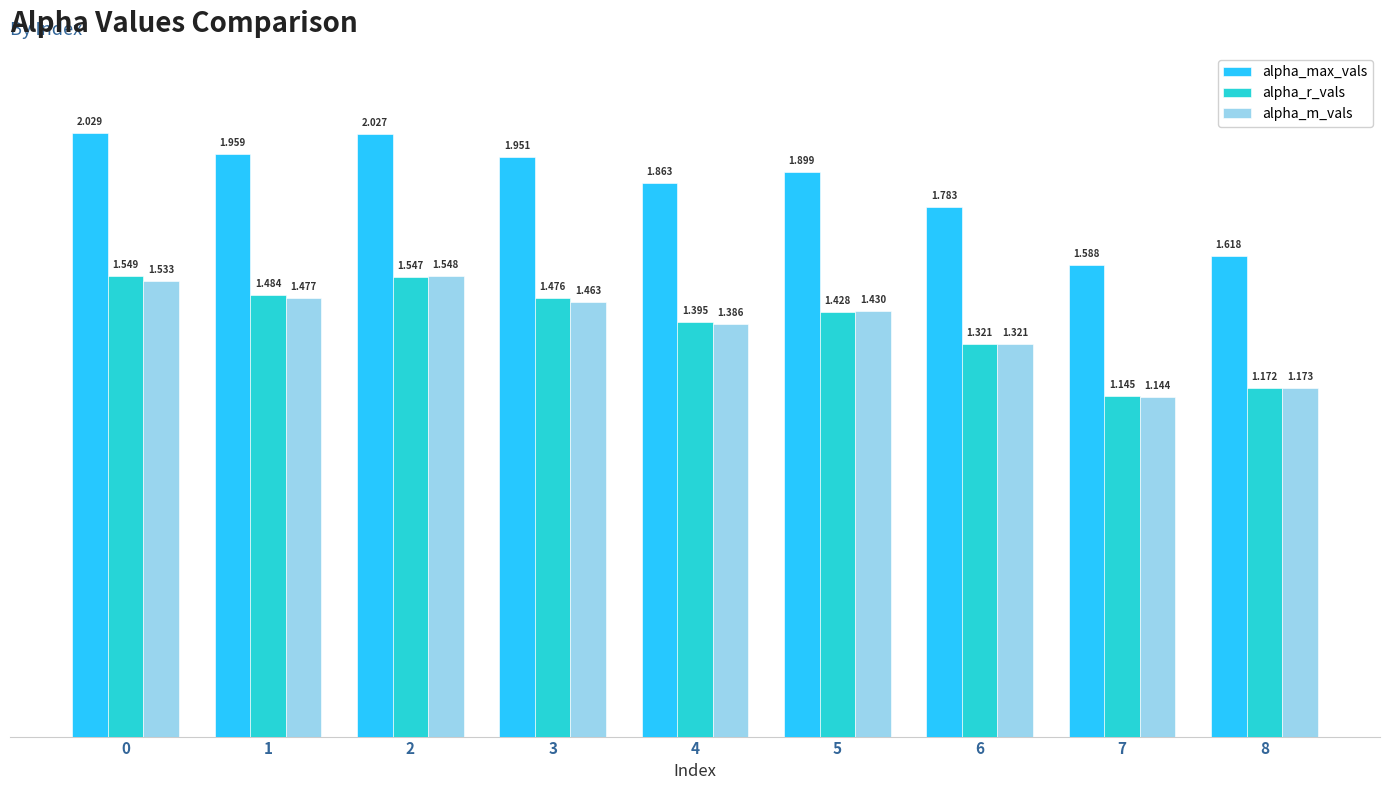

List the series in order of their peak value, lowest first.

alpha_m_vals, alpha_r_vals, alpha_max_vals